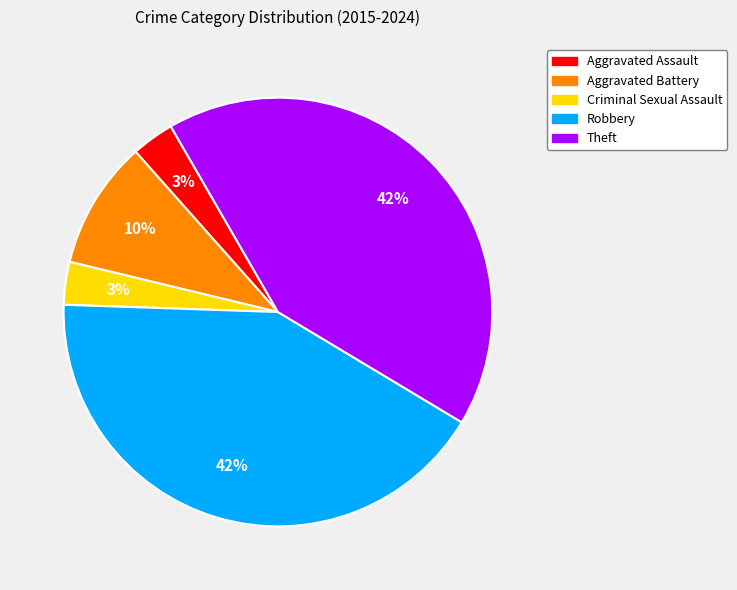

Is the sum of Aggravated Battery and Robbery greater than half?

Yes